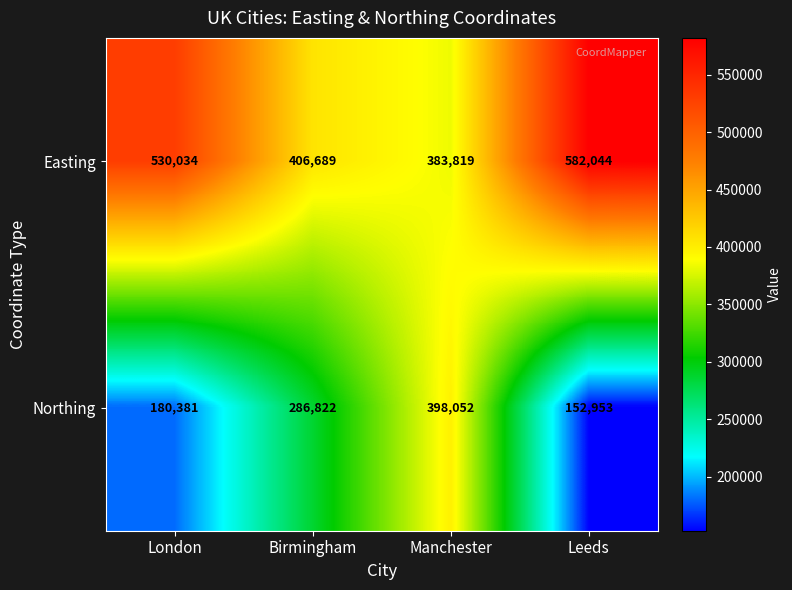

What is the total value across all series at Leeds?

734997